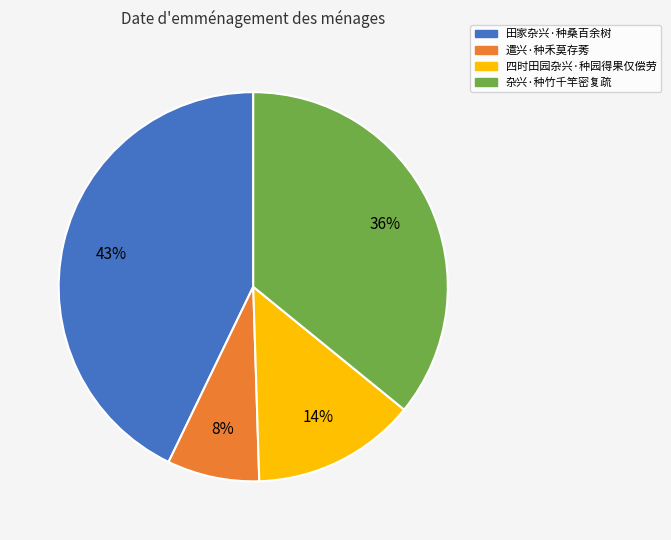

Does 遣兴·种禾莫存莠 account for over 50% of the chart?

No